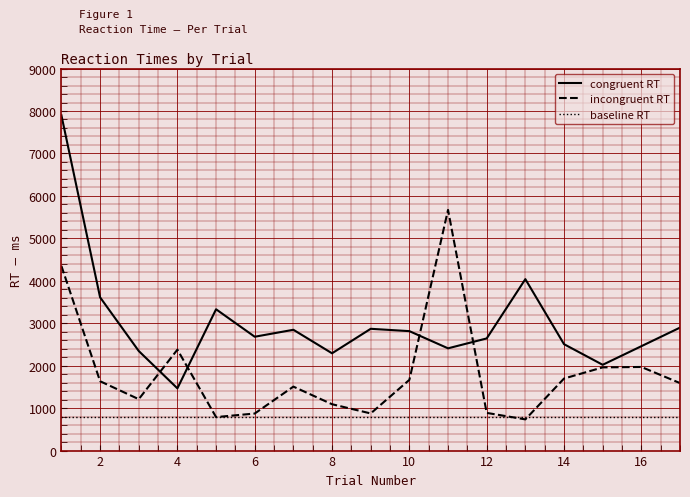

Which series has the largest range (max minus min)?

congruent RT